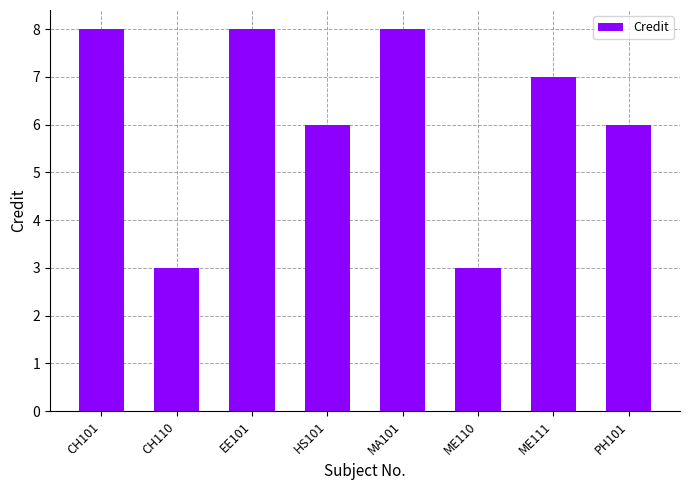

What is the greatest value displayed?

8